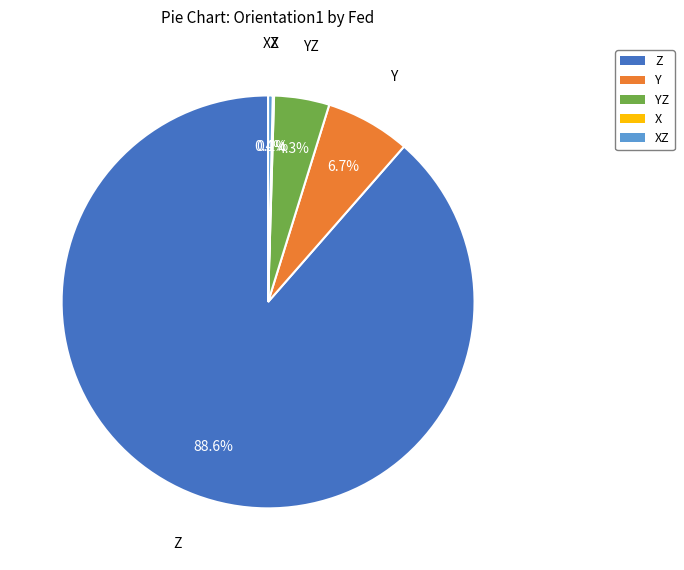

Which slice is the largest?

Z